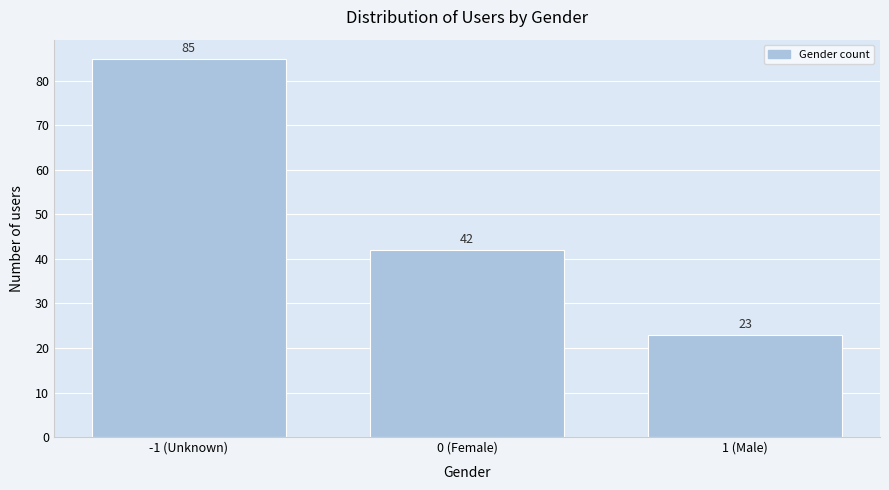

Reading left to right, extract all data points from this chart.

85	42	23